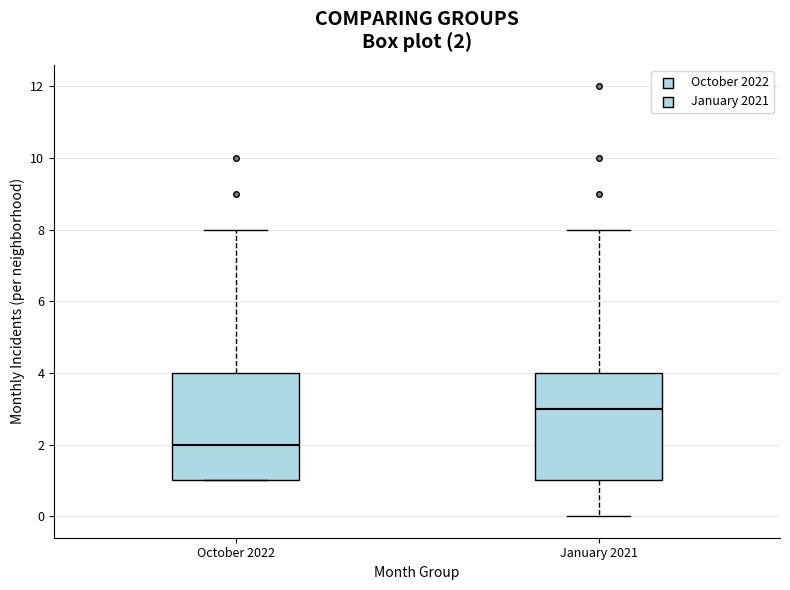

Which box has the lowest median line?

October 2022